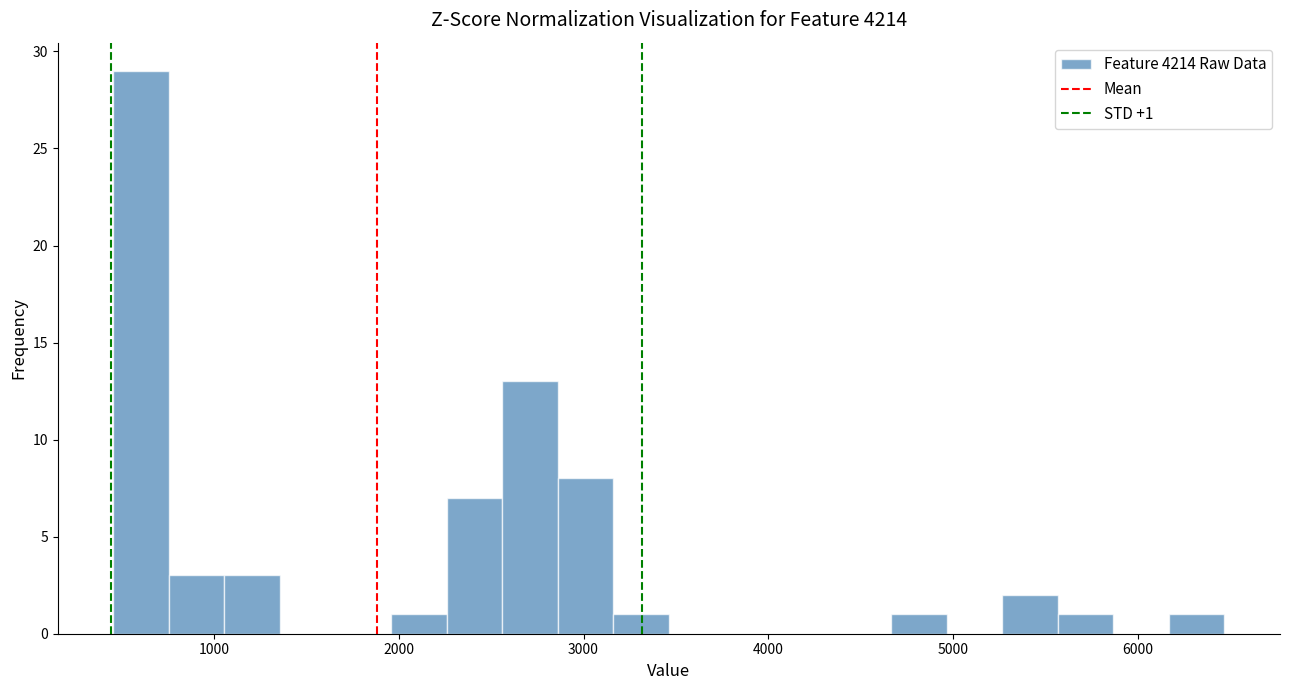

Read against the x-axis, roughly where is the centre of the tallest bar?

600